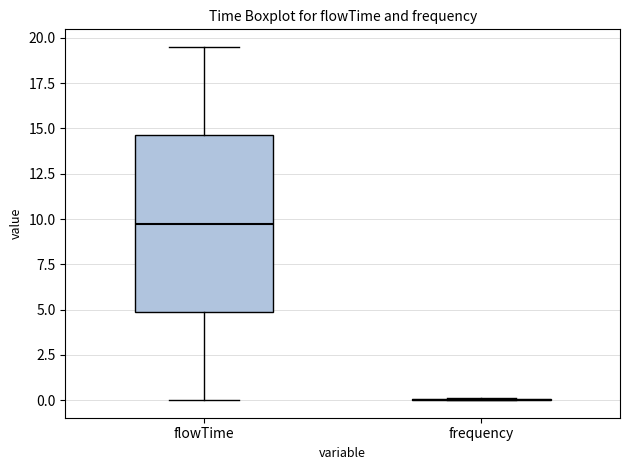

Where is the upper edge of the box for flowTime on the y-axis? The values are not printed on the chart, so give them approximately, as read against the axis.

14.5